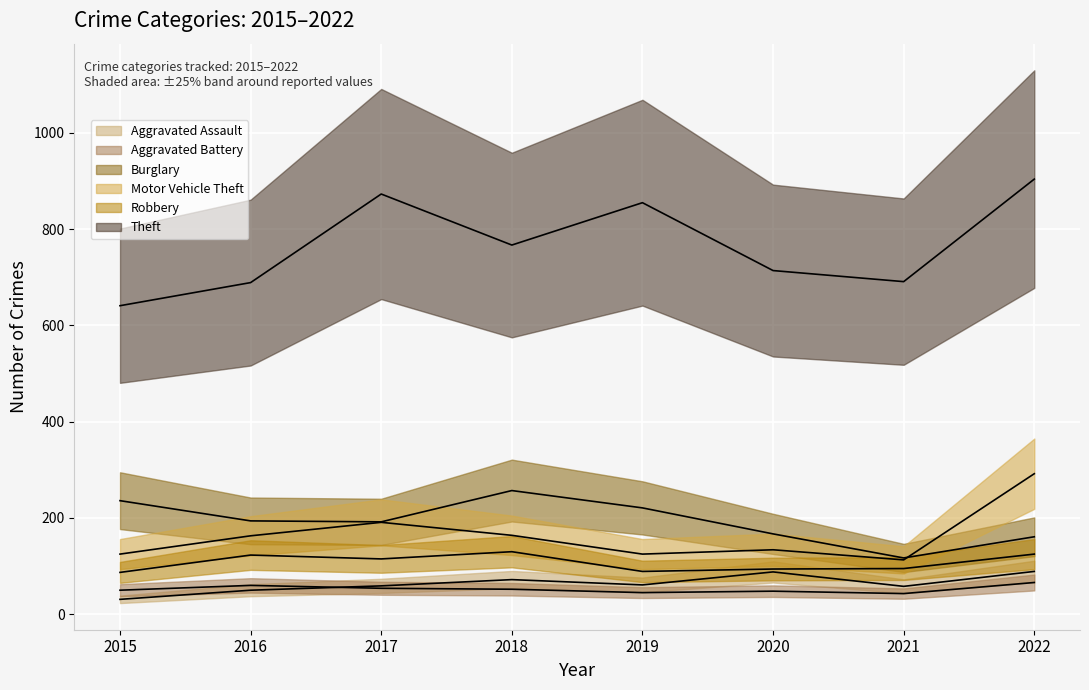

Where is the first local maximum for Aggravated Battery?

2016